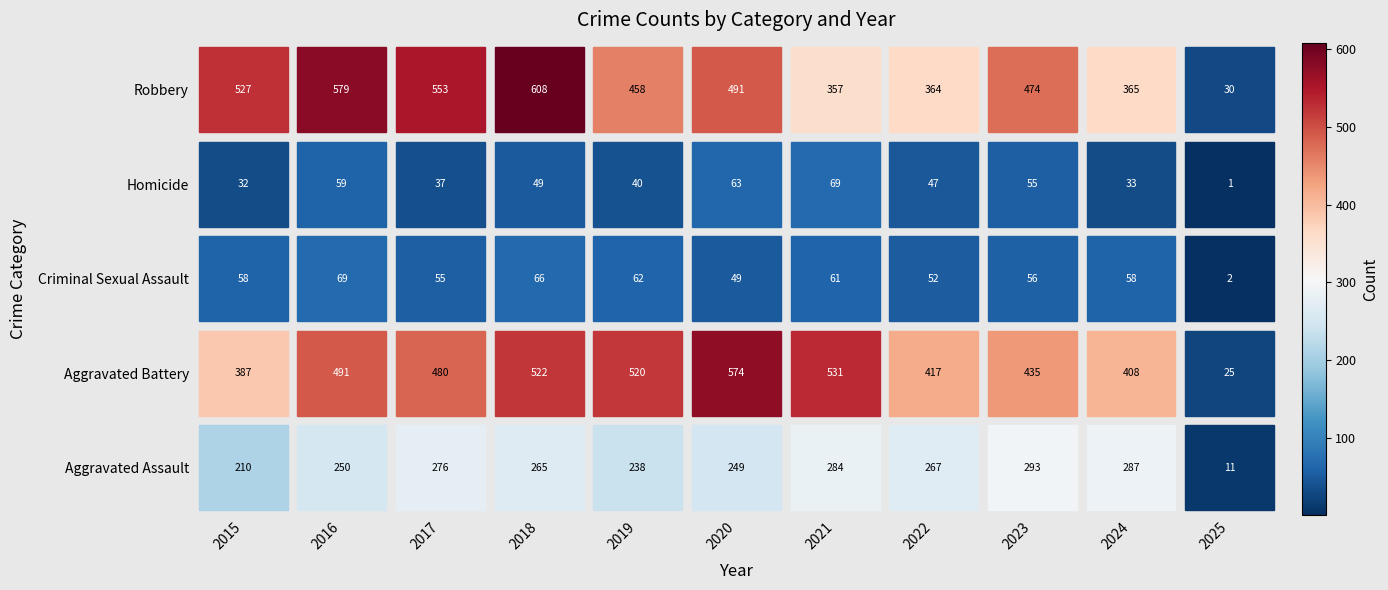

At which category is the sum across all series the highest?

2018